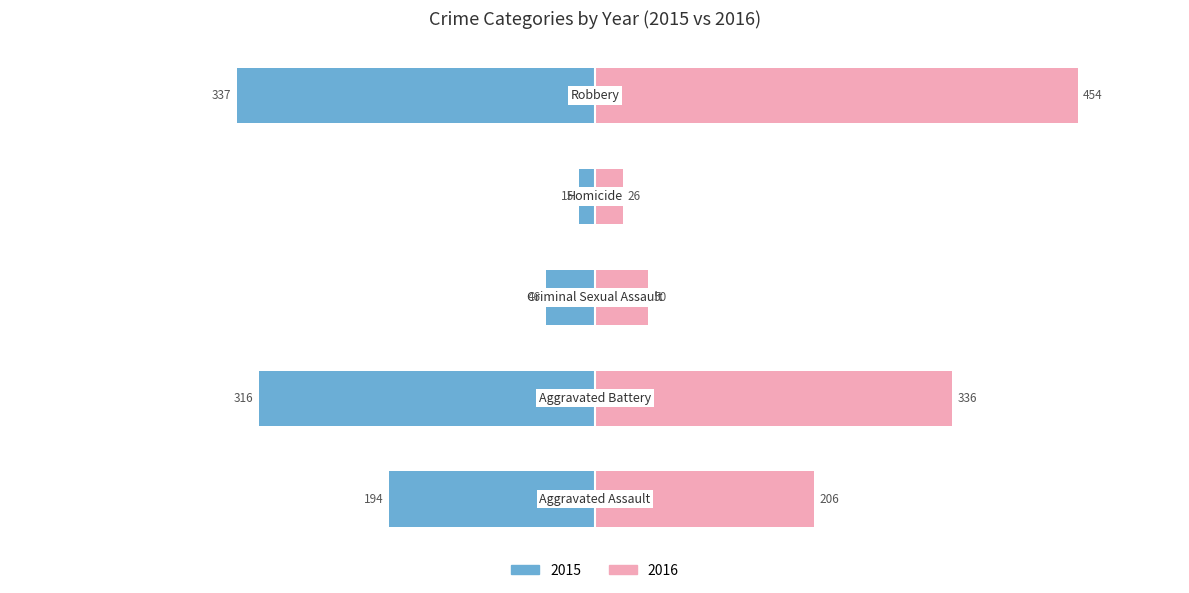

What is the difference between the maximum and second lowest values in the 2015 series?

291